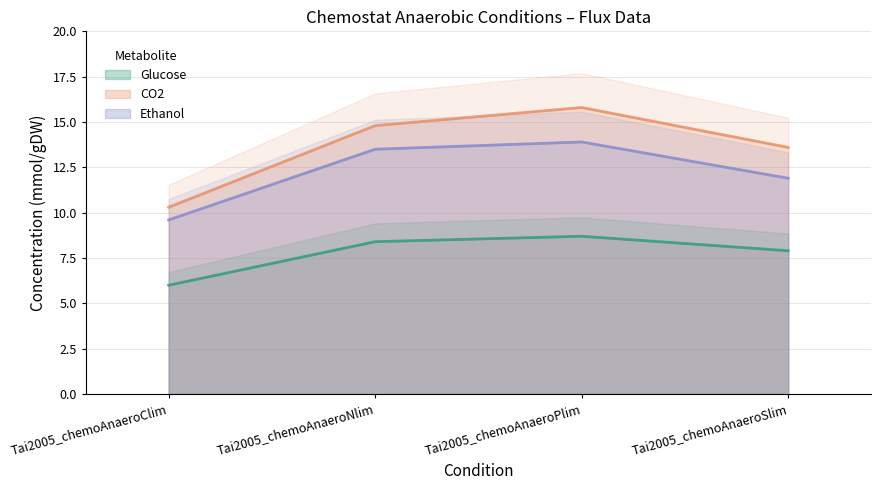

Is it true that Ethanol equals 7.7 at Tai2005_chemoAnaeroSlim?

False